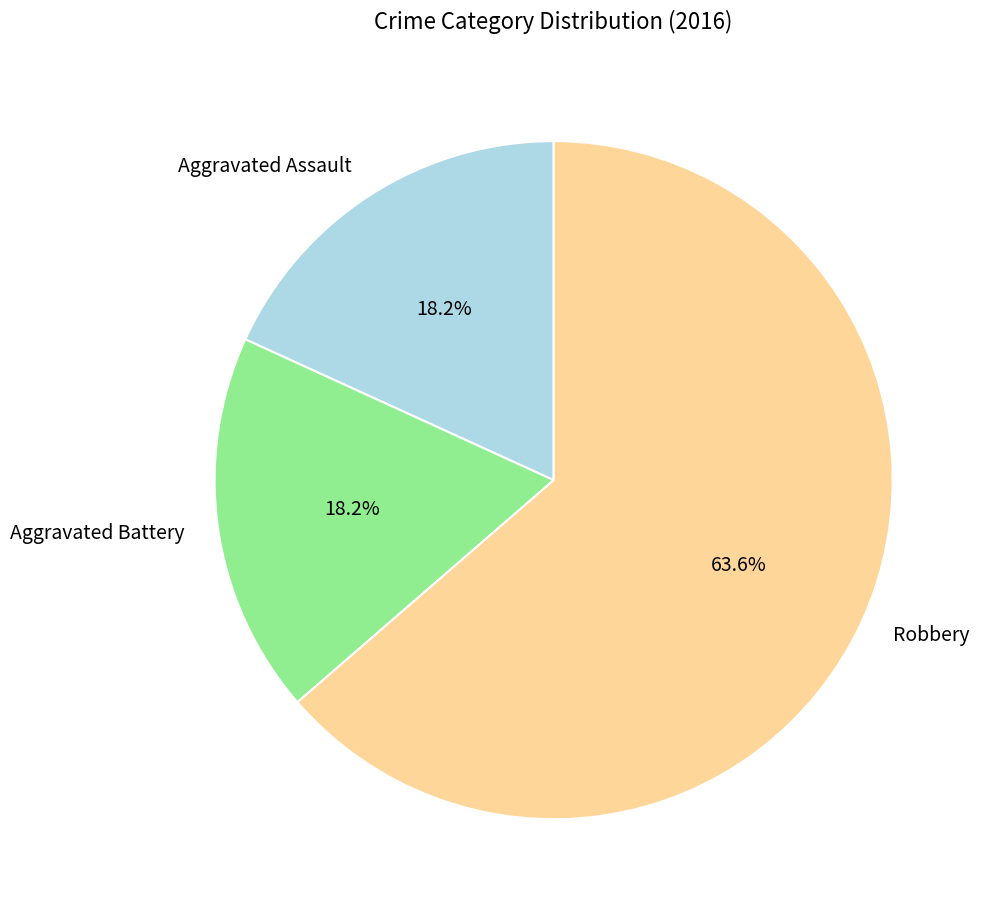

What is the majority slice?

Robbery